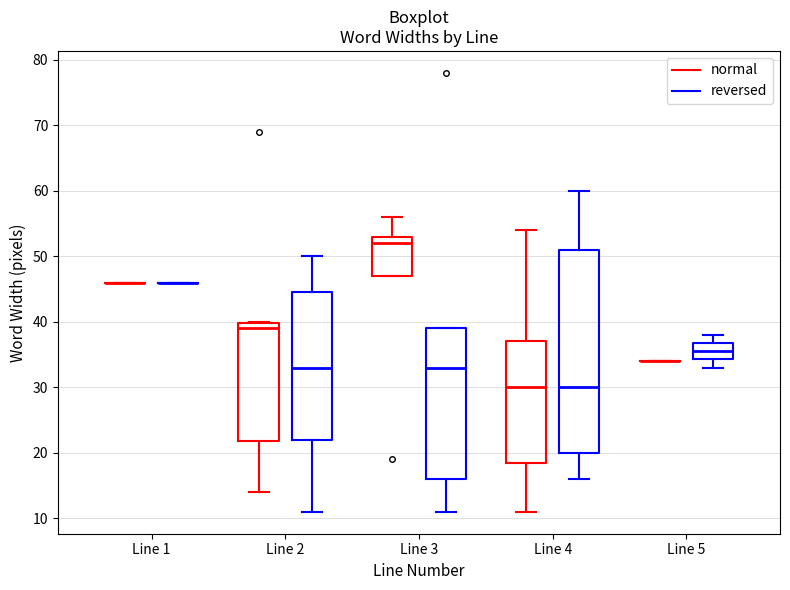

Which box is the tallest, from its lower edge to its upper edge?

Line 4 (reversed)